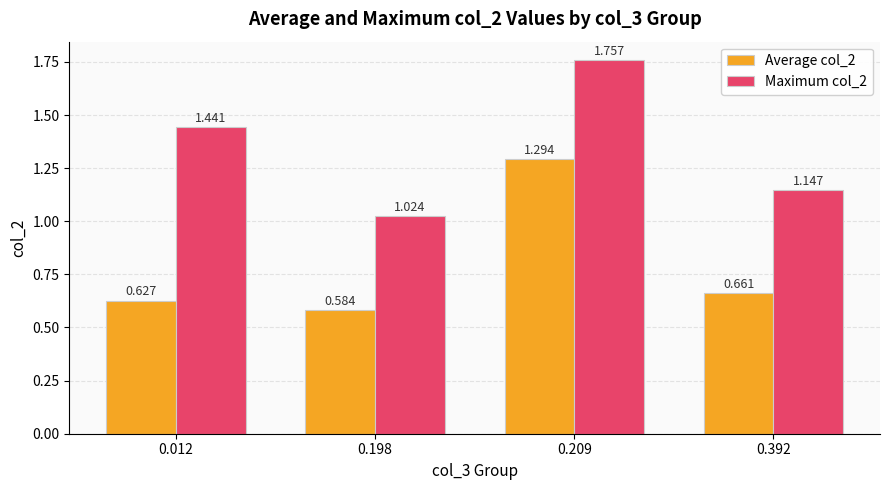

How many groups of bars are there?

4